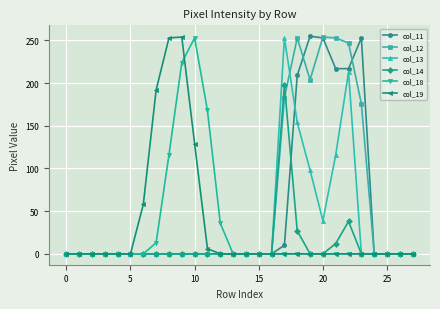

True or false: col_14 has more than 0 interior local peaks.

True